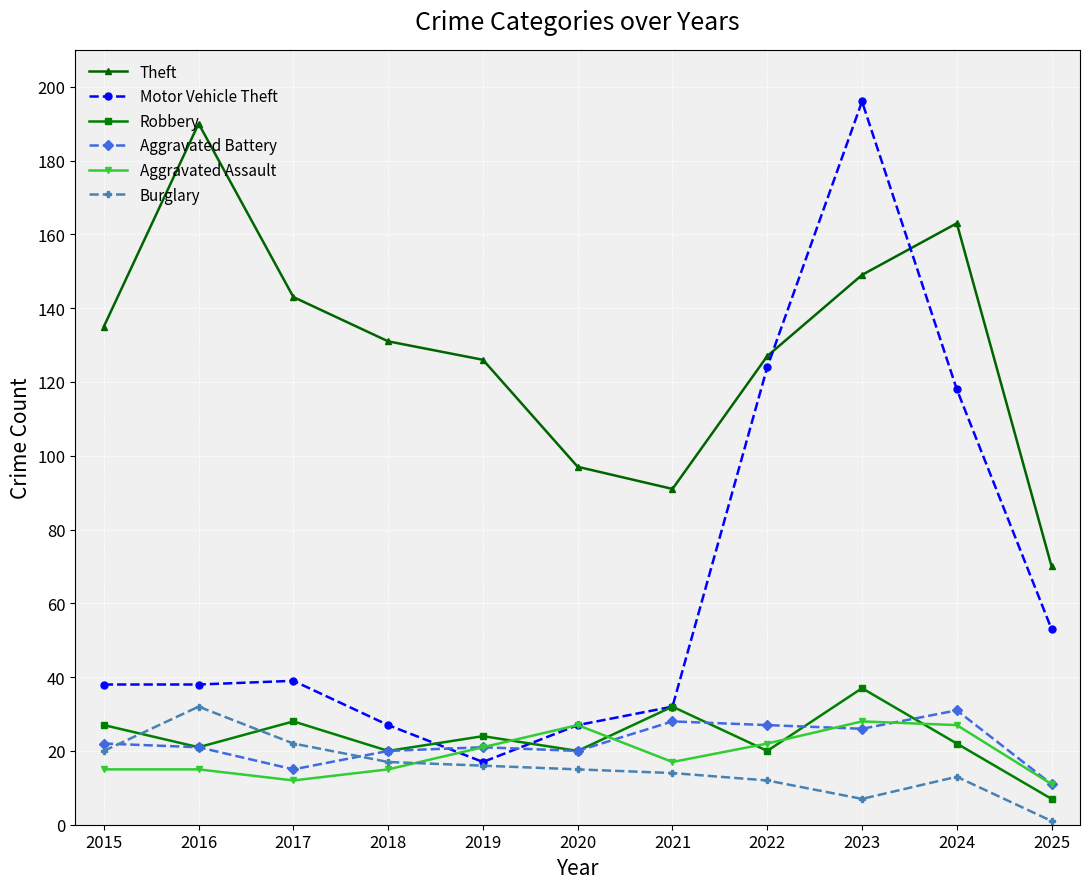

What are all the series names shown in the legend?

Theft, Motor Vehicle Theft, Robbery, Aggravated Battery, Aggravated Assault, Burglary